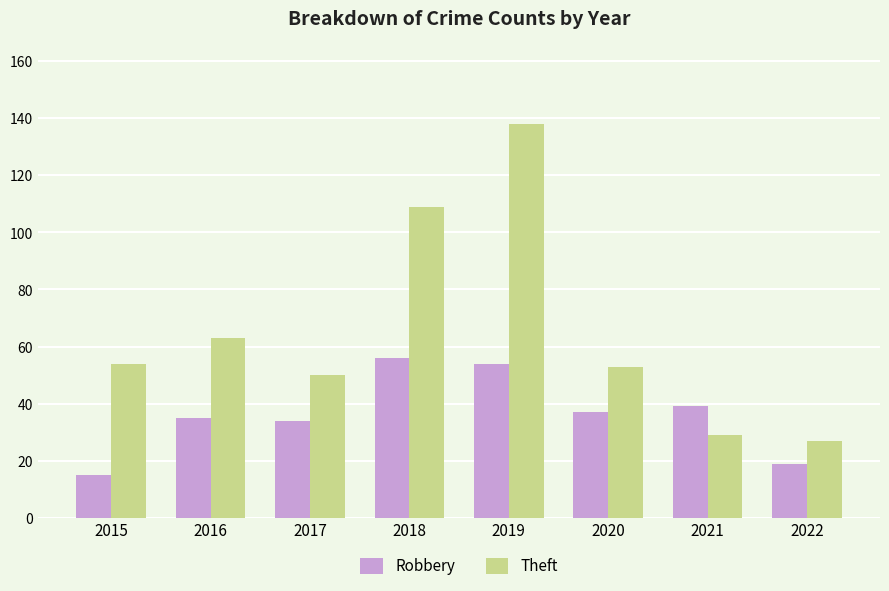

What is the total value across all series at 2020?

90